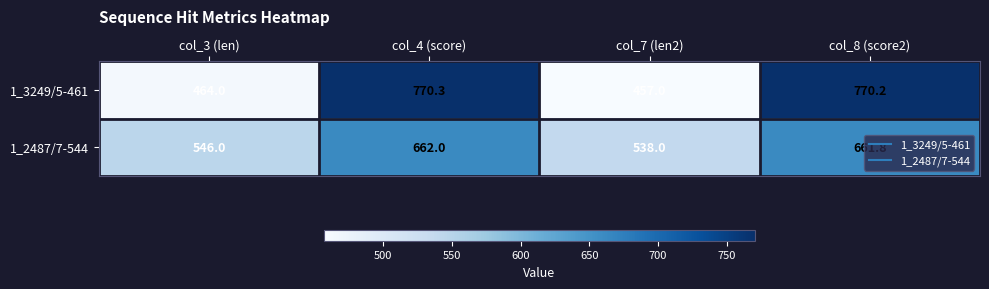

What is the difference between the 1_2487/7-544 values at col_4 (score) and col_7 (len2)?

124.0